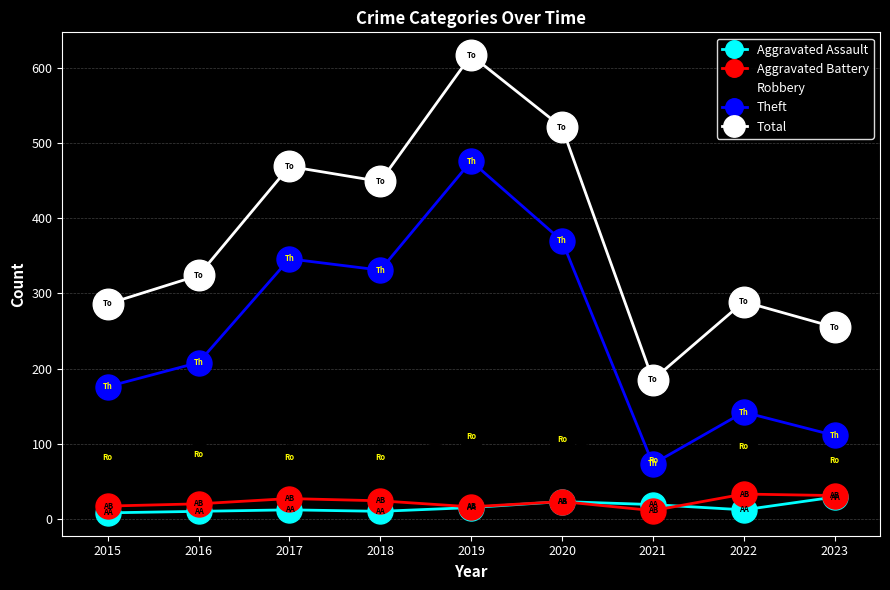

What is the average value of the Robbery series?

88